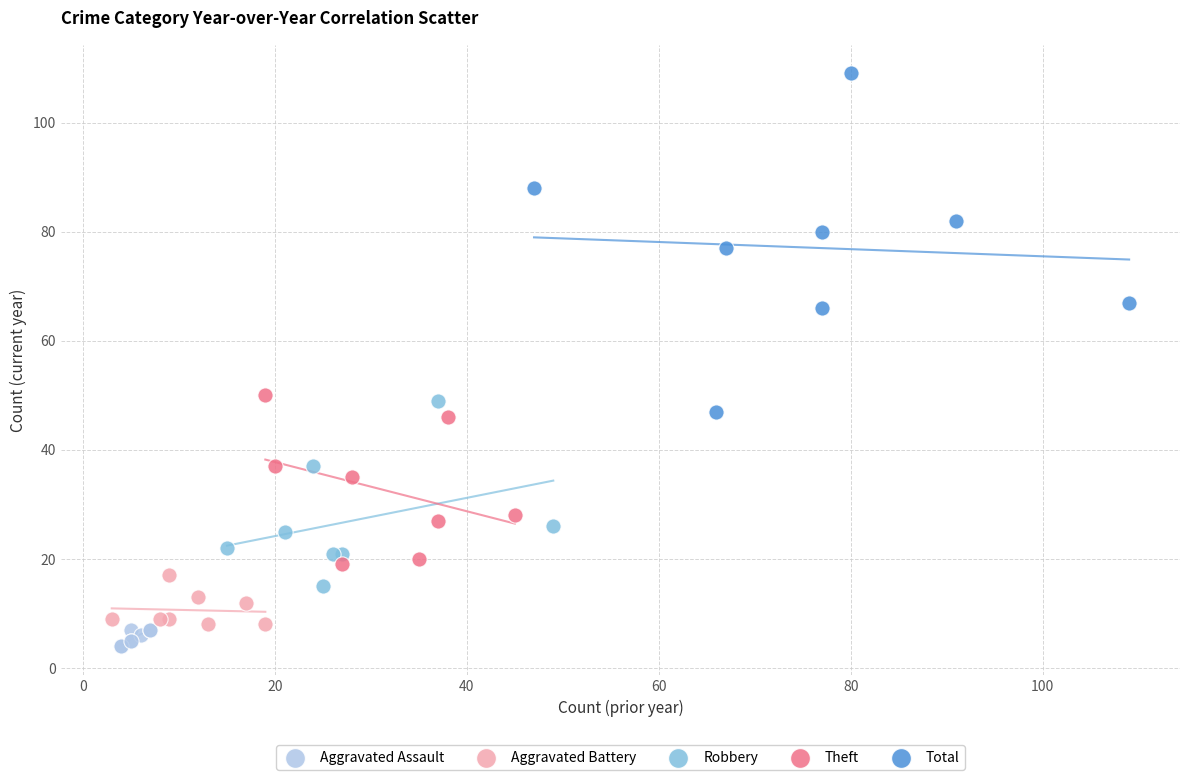

Which series contains the highest Y value?

Total